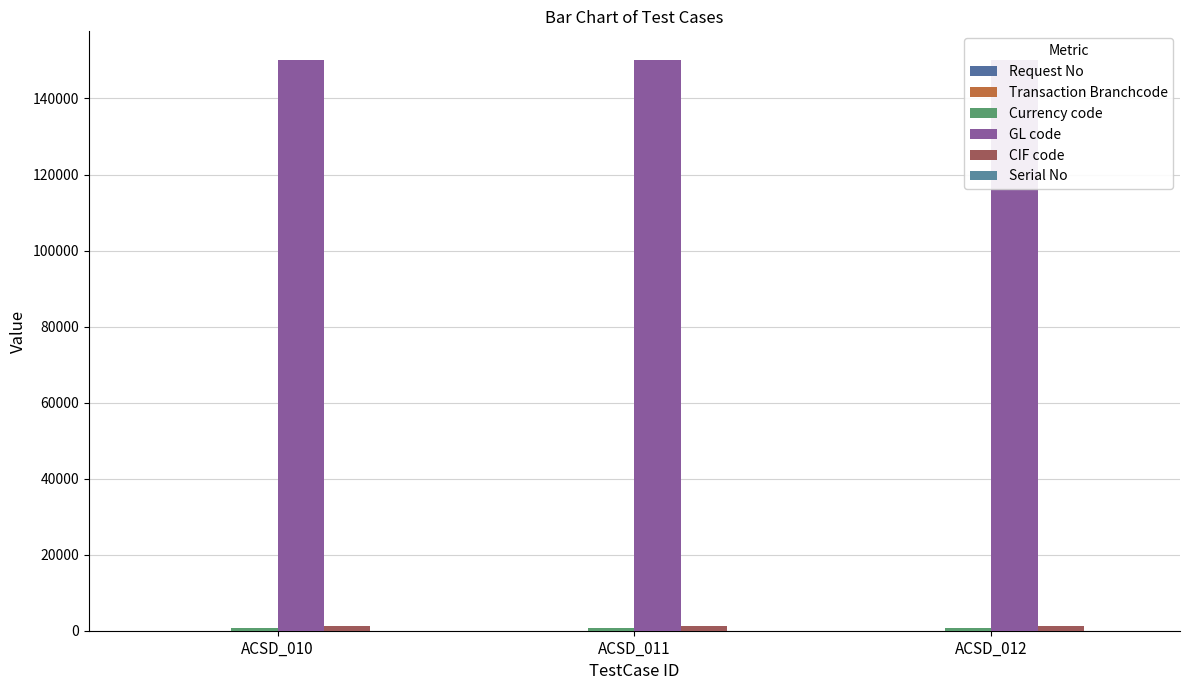

Rank the series at ACSD_012 from lowest to highest value.

Serial No, Transaction Branchcode, Request No, Currency code, CIF code, GL code